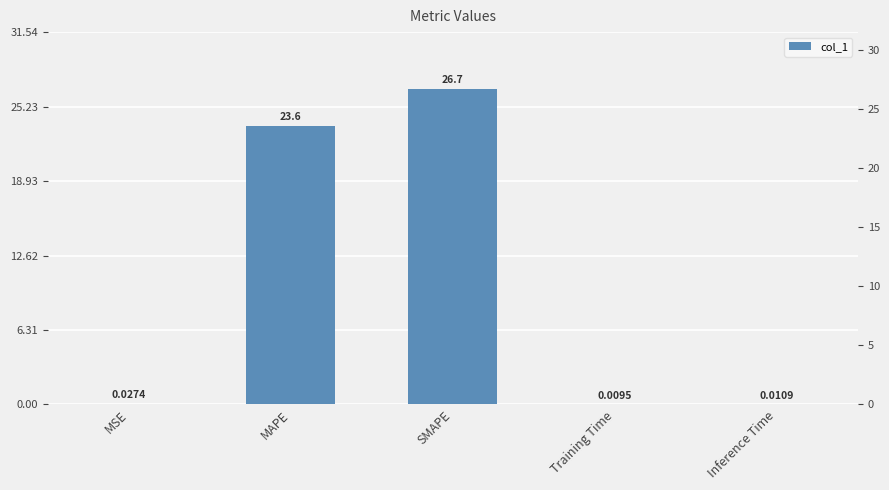

Between MAPE and MSE, which is larger?

MAPE